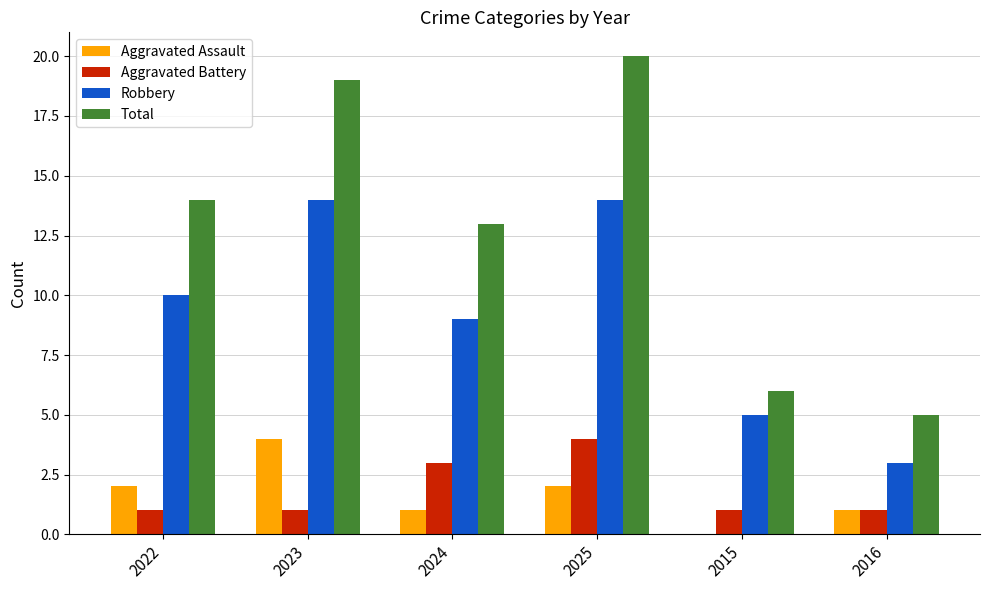

How many series are shown in this chart?

4